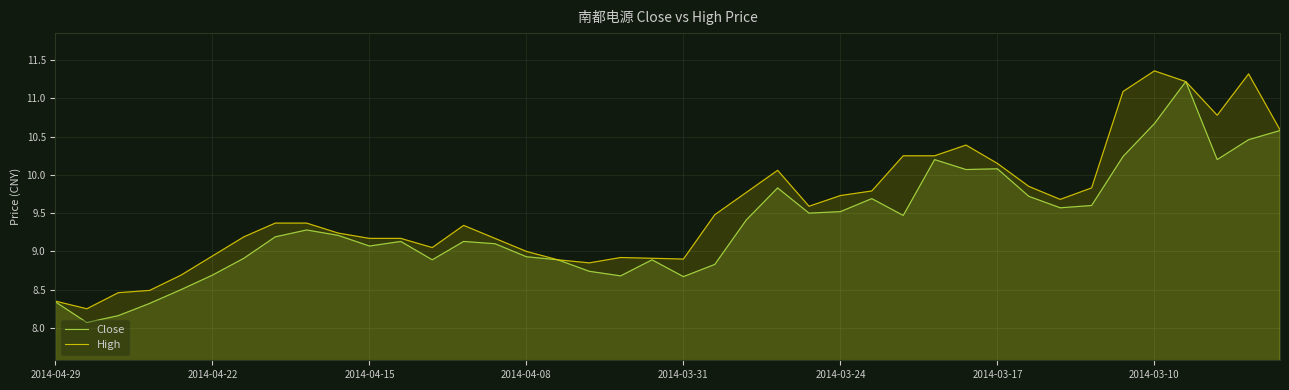

True or false: High and Close intersect in this chart.

False